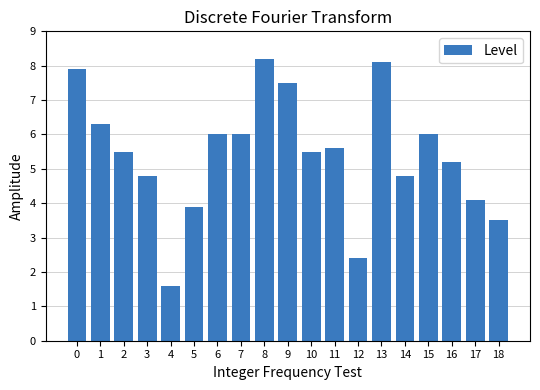

What is the value of the 18th bar from the left?

4.1